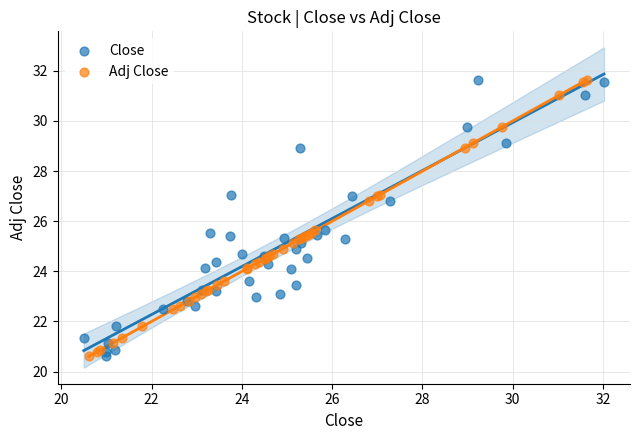

What are all the series names shown in the legend?

Close, Adj Close